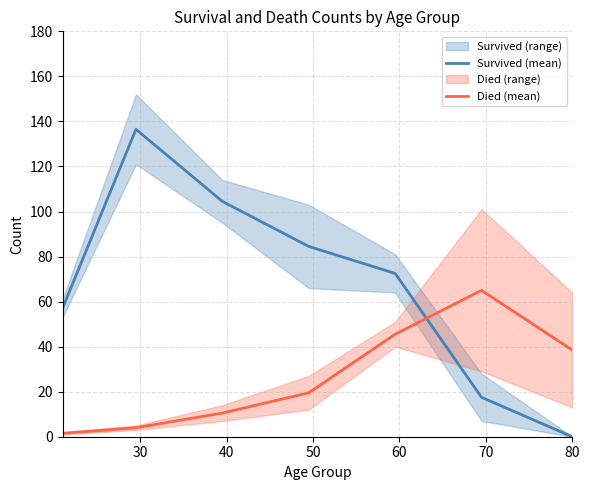

What is the greatest value displayed?

136.5